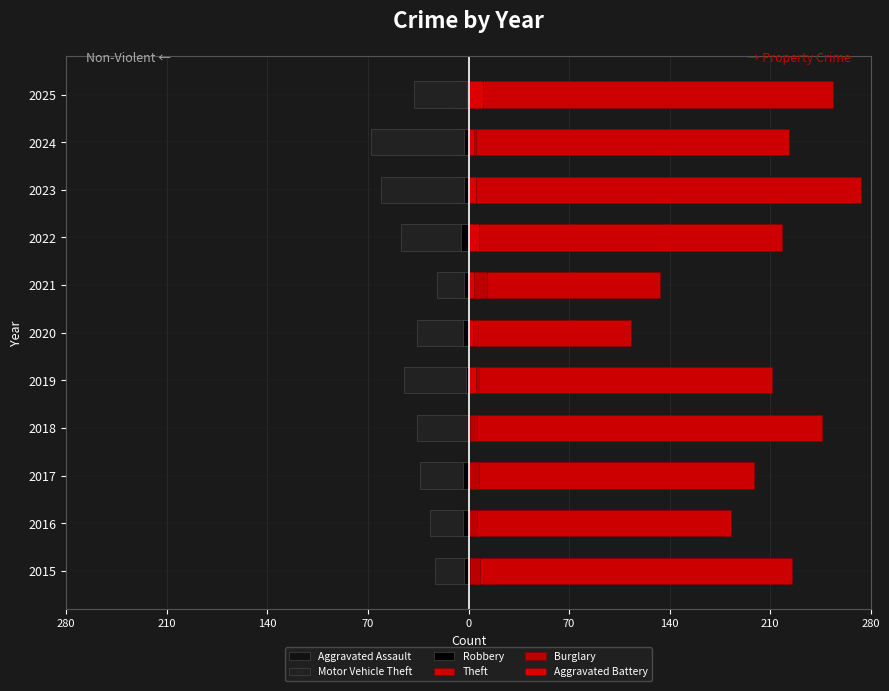

Which series has the widest spread of values?

Theft